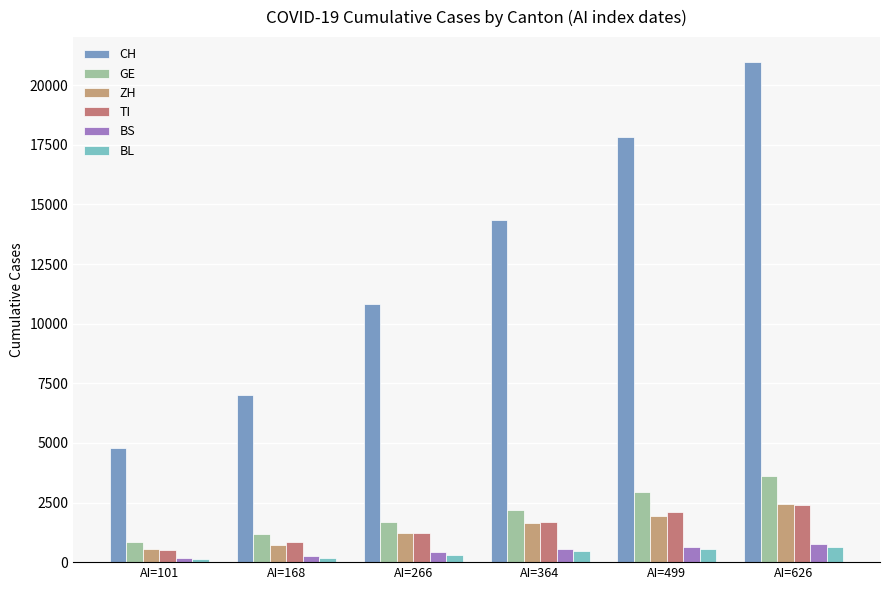

Reading right to left, transcribe all the data shown in this chart.

CH: 20965	17842	14356	10831	7005	4793
GE: 3621	2958	2190	1699	1194	848
ZH: 2433	1952	1629	1223	711	568
TI: 2377	2091	1688	1209	849	511
BS: 754	653	530	410	270	181
BL: 625	561	466	306	184	116